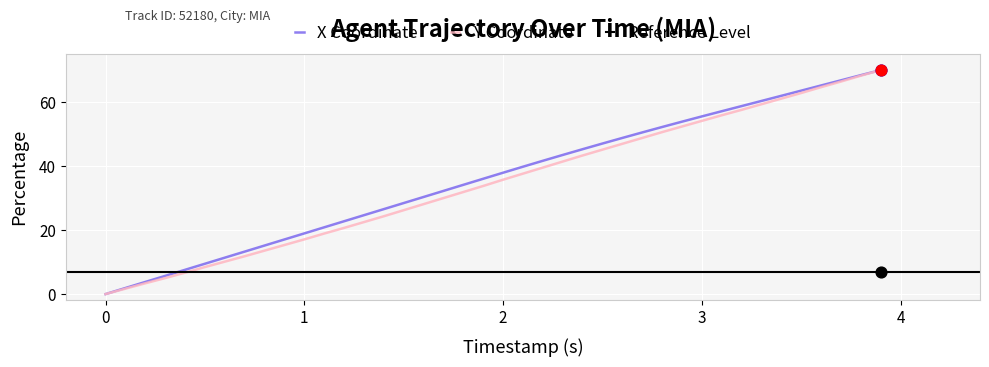

Which series contains the highest Y value?

X